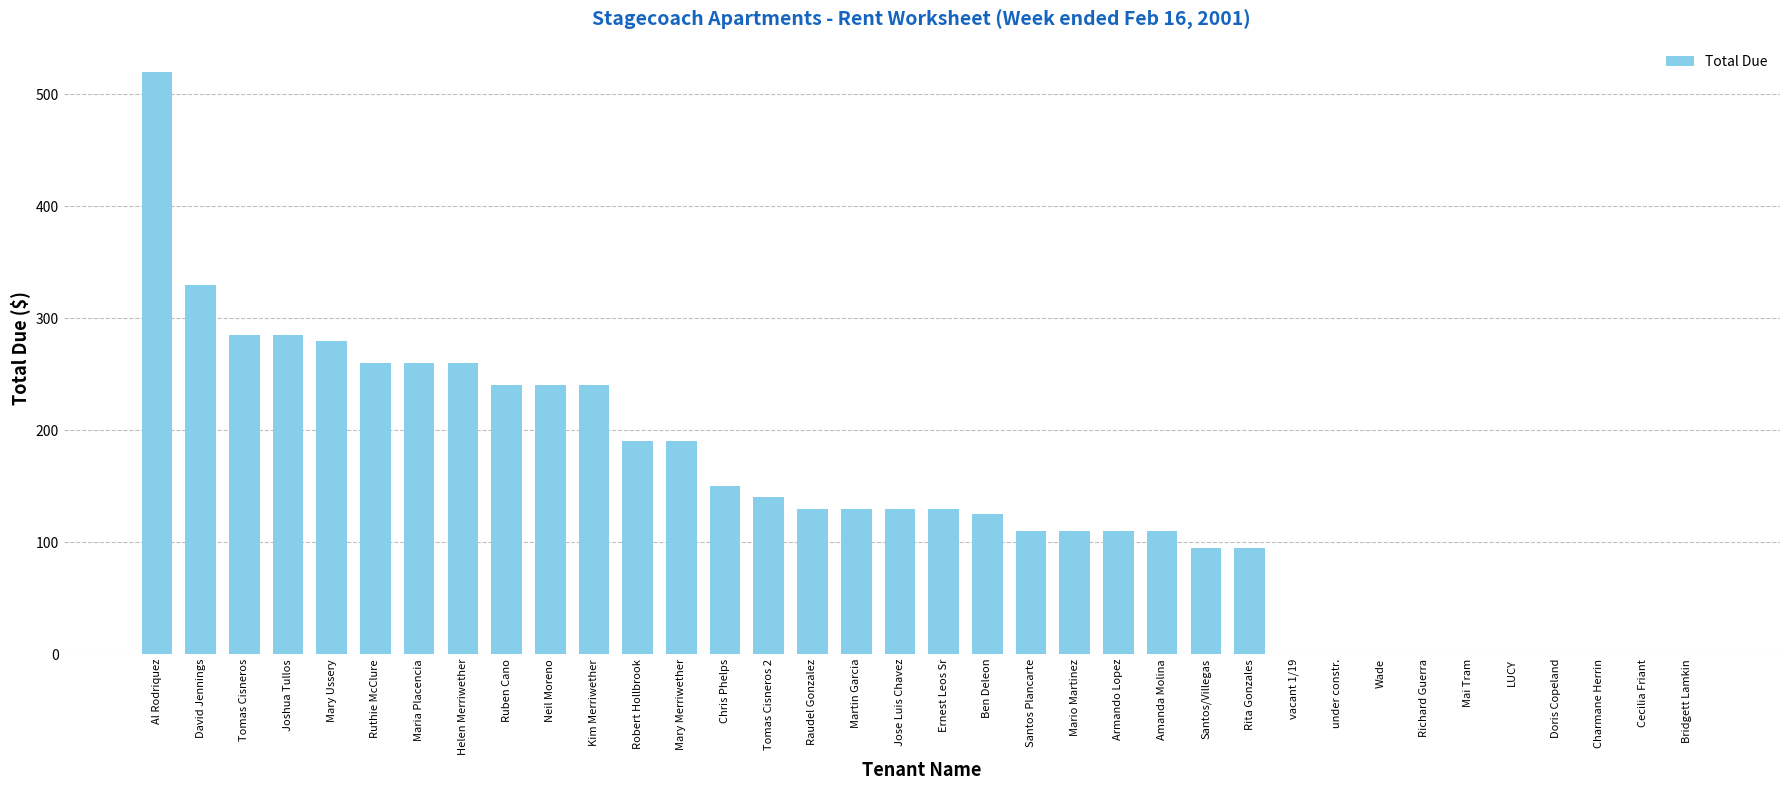

The value at Ben Deleon is 64. True or false?

False